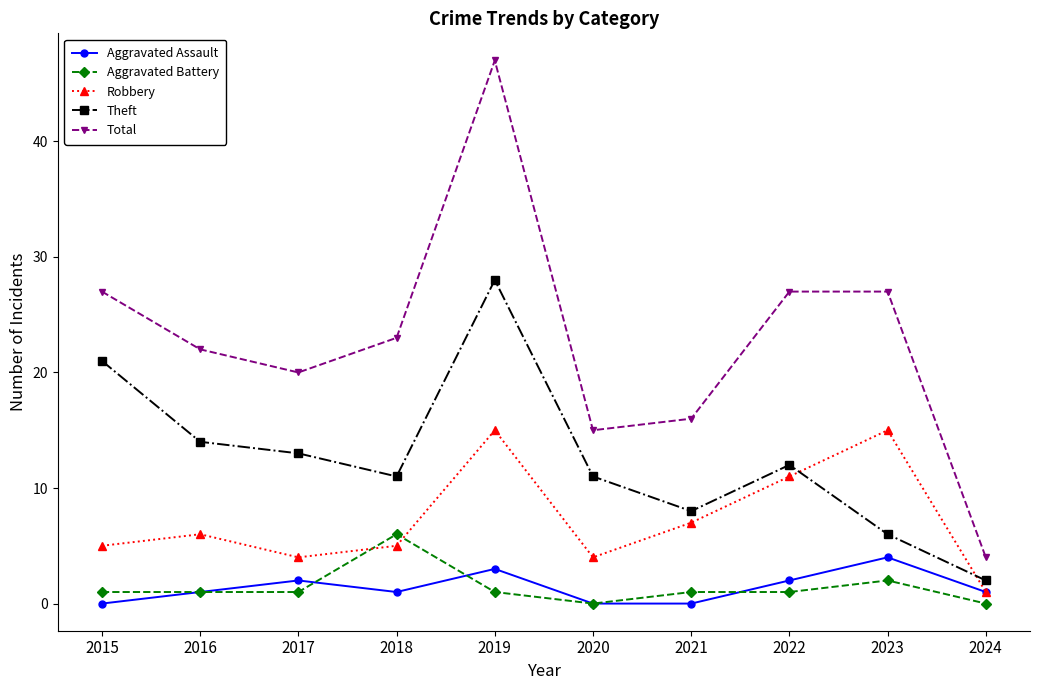

What is the difference between the Theft values at 2020 and 2016?

3